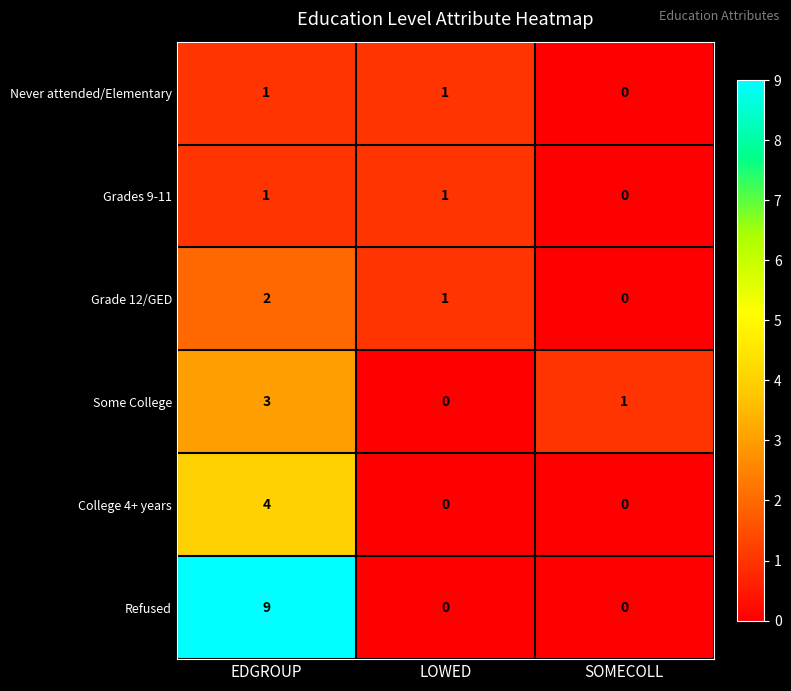

What is the difference between the highest and lowest values at EDGROUP?

8